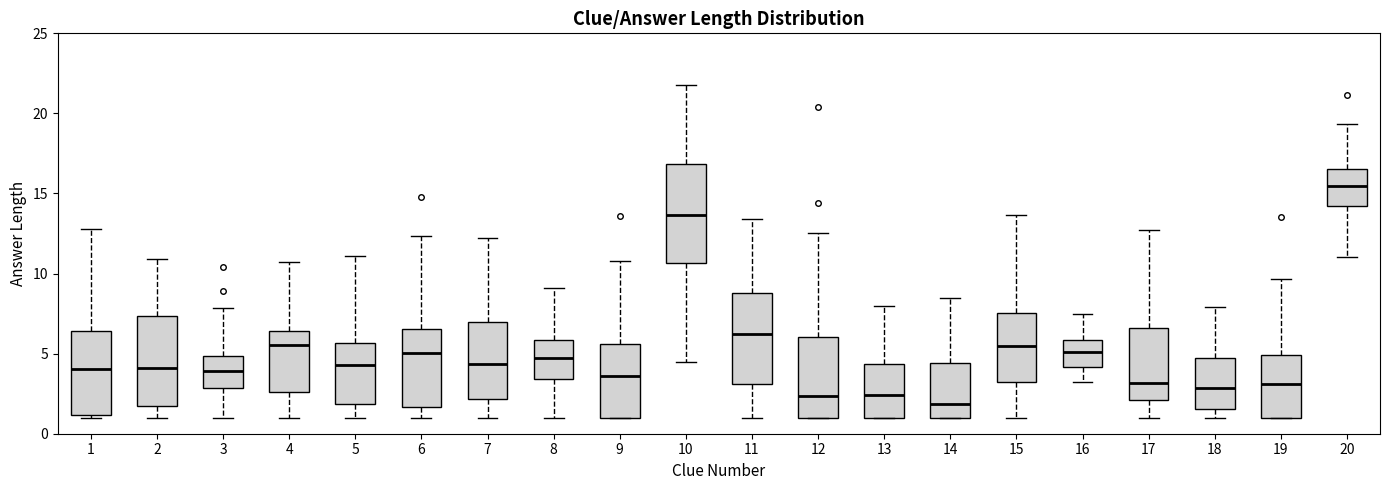

Which box has the highest median line?

20